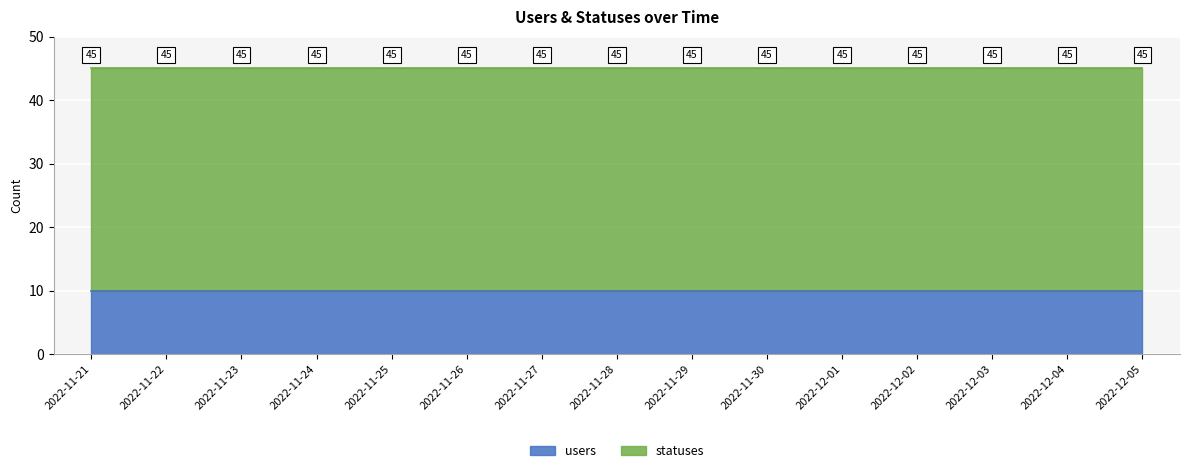

What is the sum of all statuses values?

525